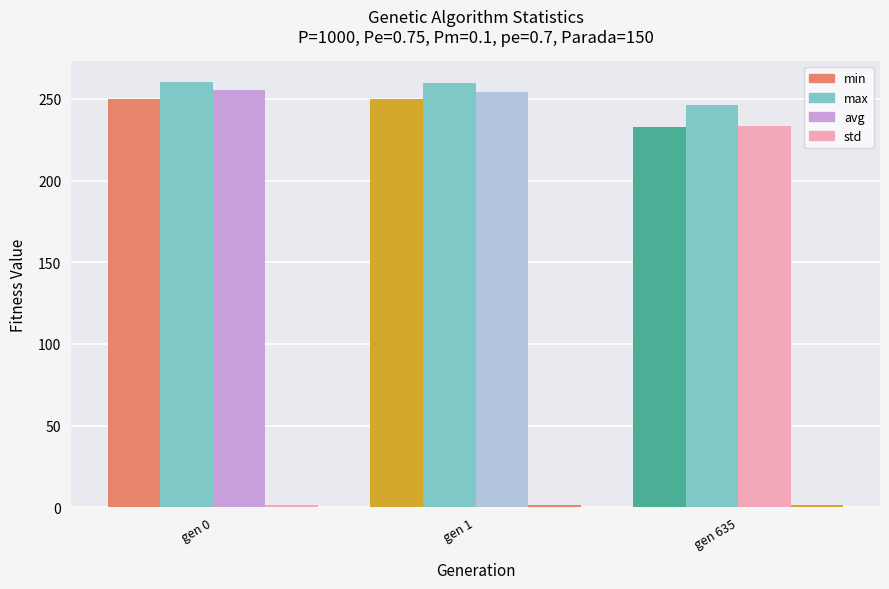

Are the bars grouped side by side (vs. stacked)?

Yes